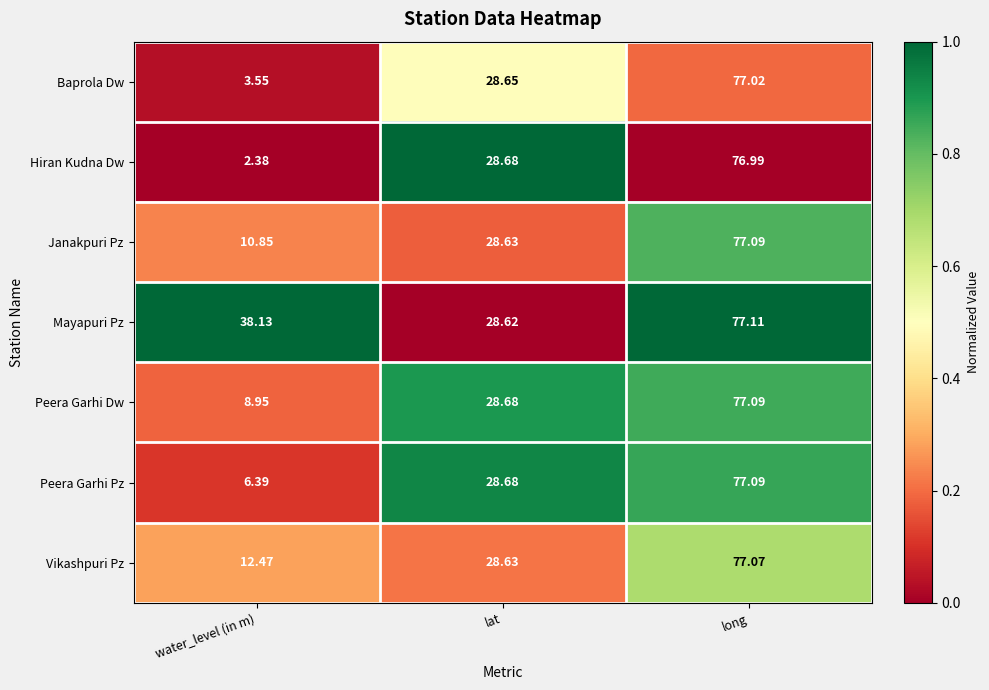

At which label is Vikashpuri Pz closest to 44?

lat